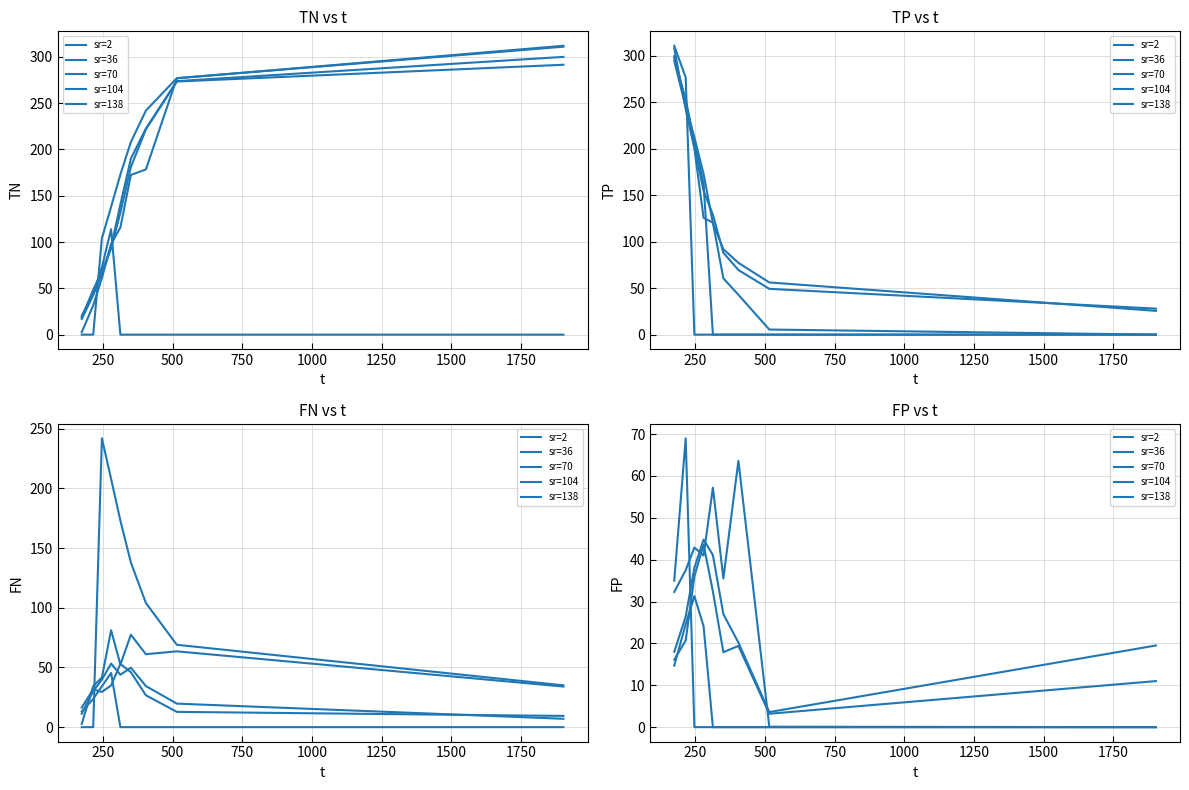

Which category has the highest value across all series?

250